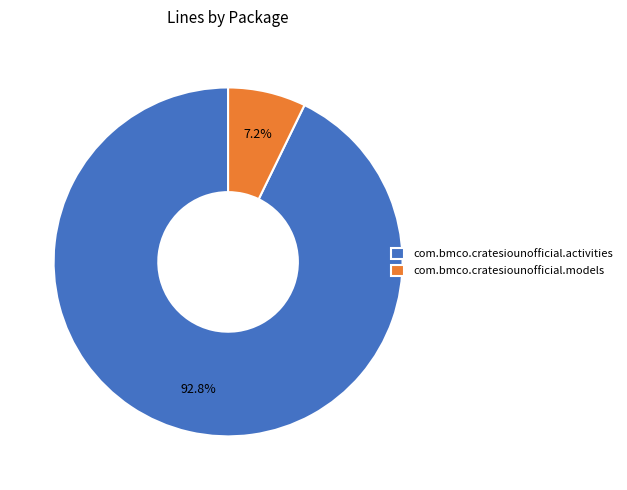

True or false: com.bmco.cratesiounofficial.models accounts for 7% of the total.

True